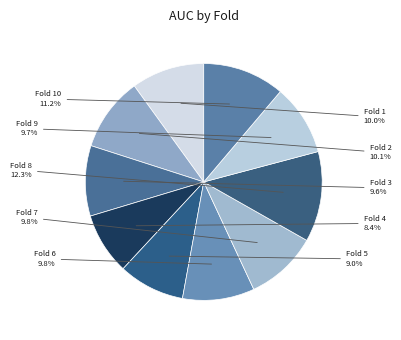

How many segments does this pie chart have?

10